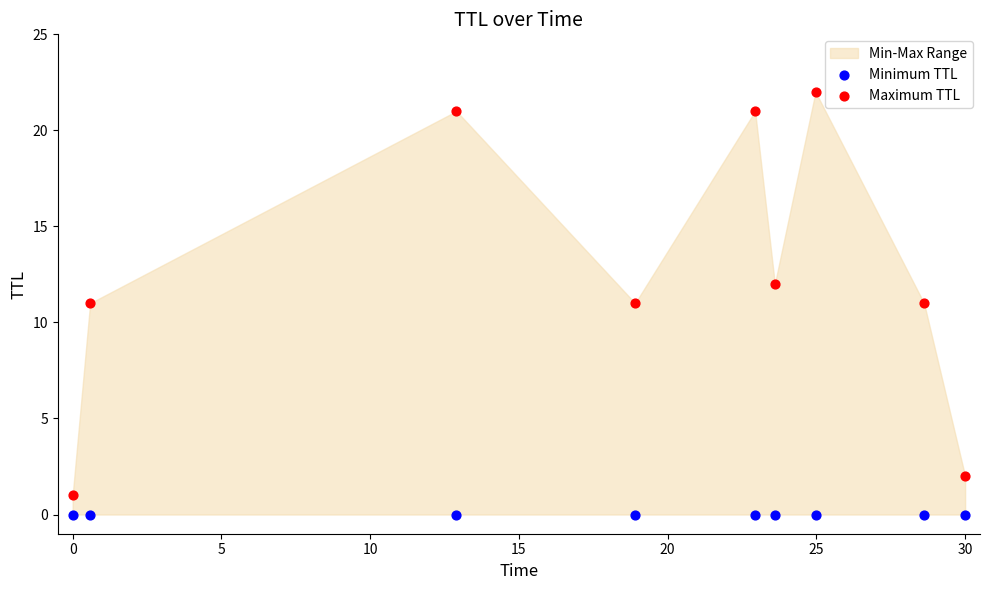

Which series contains the highest Y value?

Maximum TTL